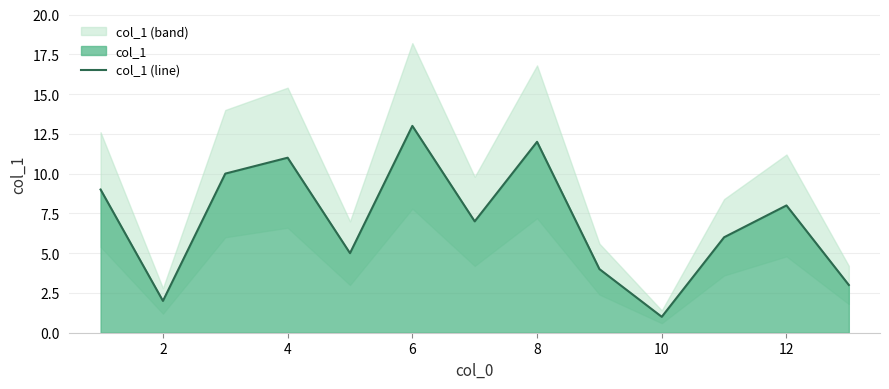

The col_1 (line) series shows 13 at 6. True or false?

True